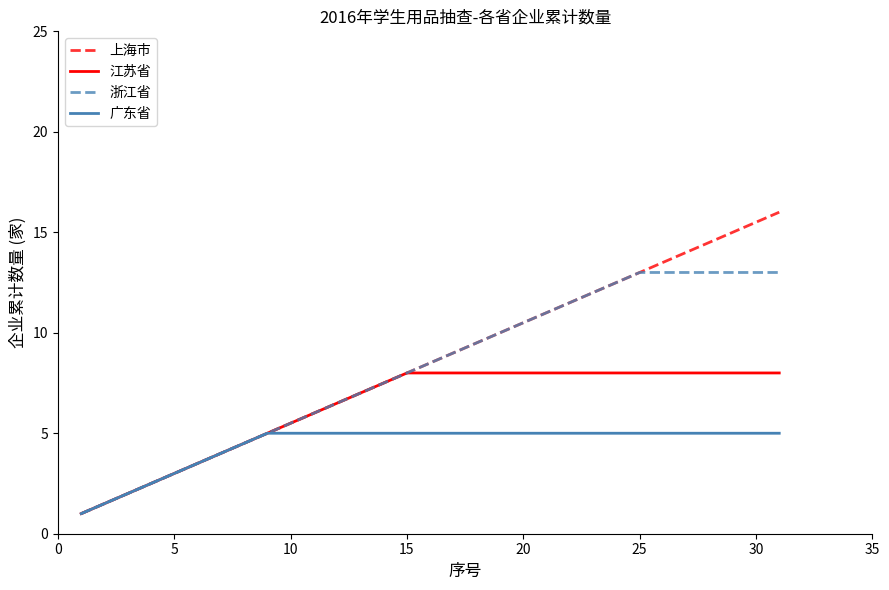

What is the highest value of the 江苏省 series?

8